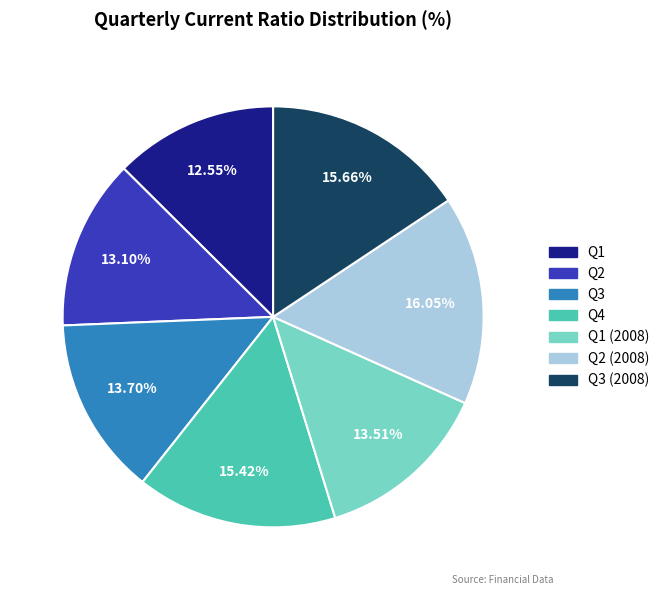

Count the number of slices in the pie.

7